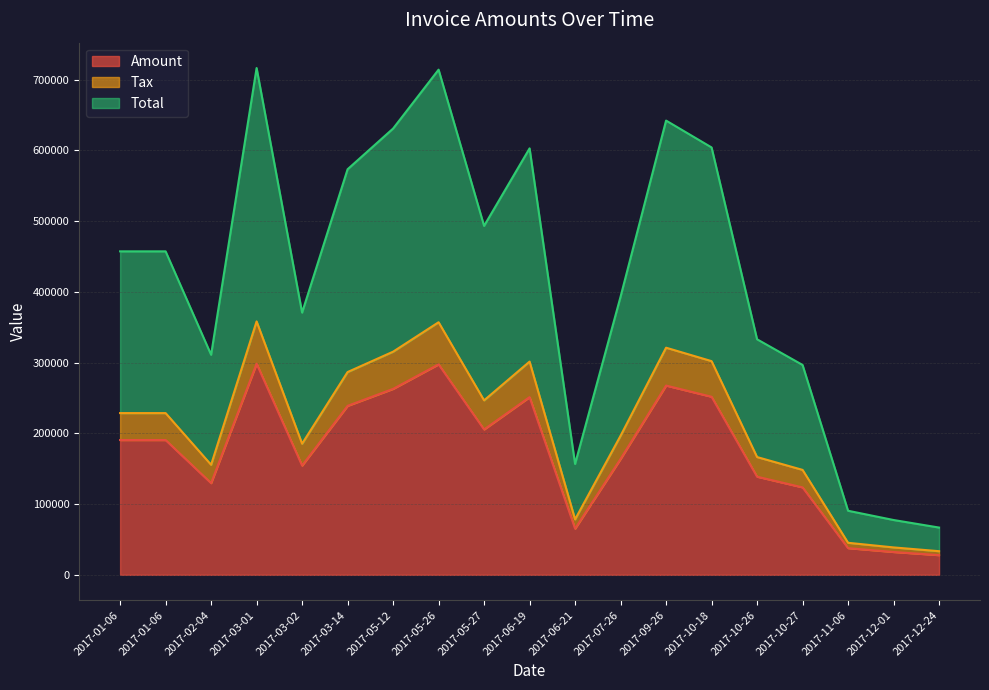

At which category is the sum across all series the highest?

2017-03-01